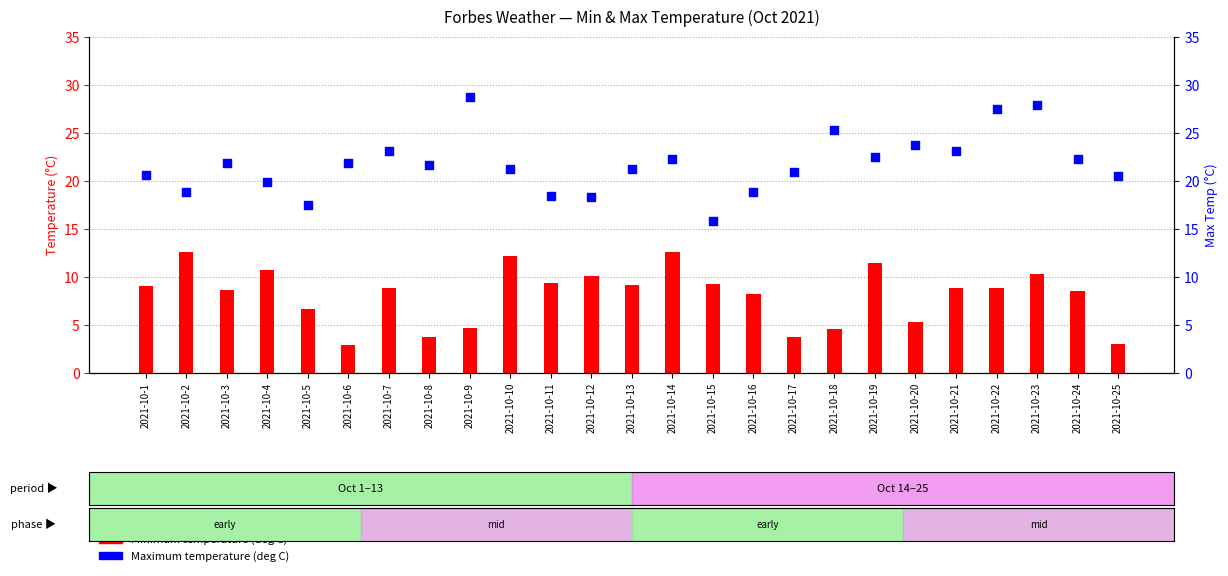

Is the value of Maximum temperature (deg C) at 2021-10-11 greater than the value of Minimum temperature (deg C) at 2021-10-16?

Yes